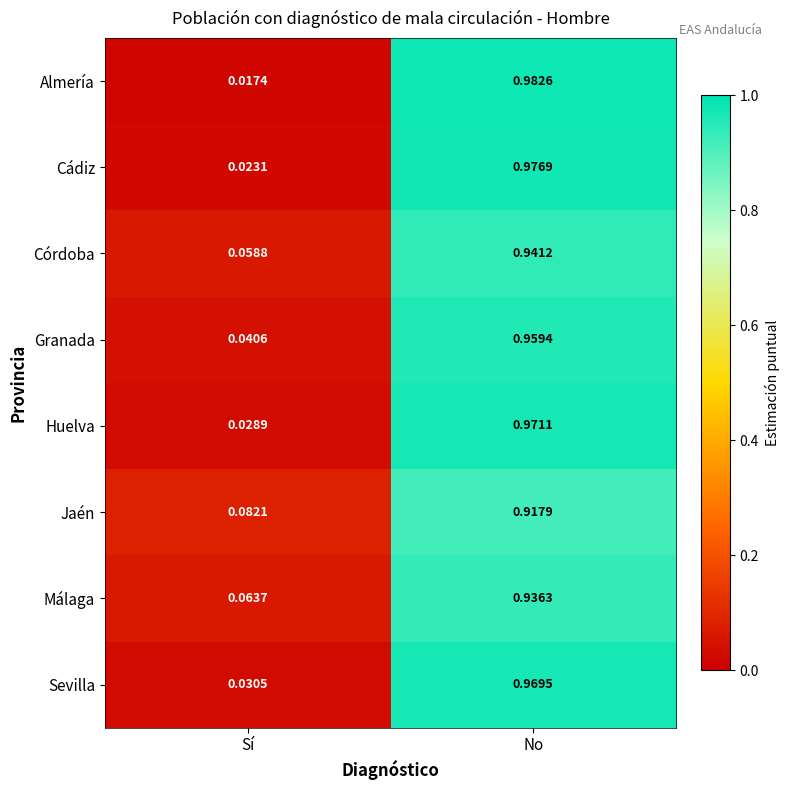

Which series has the widest spread of values?

Almería